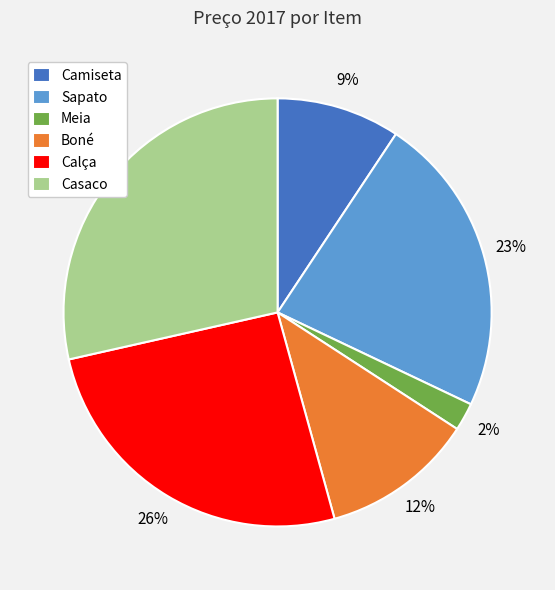

Do Meia and Sapato together represent more than half of the pie?

No